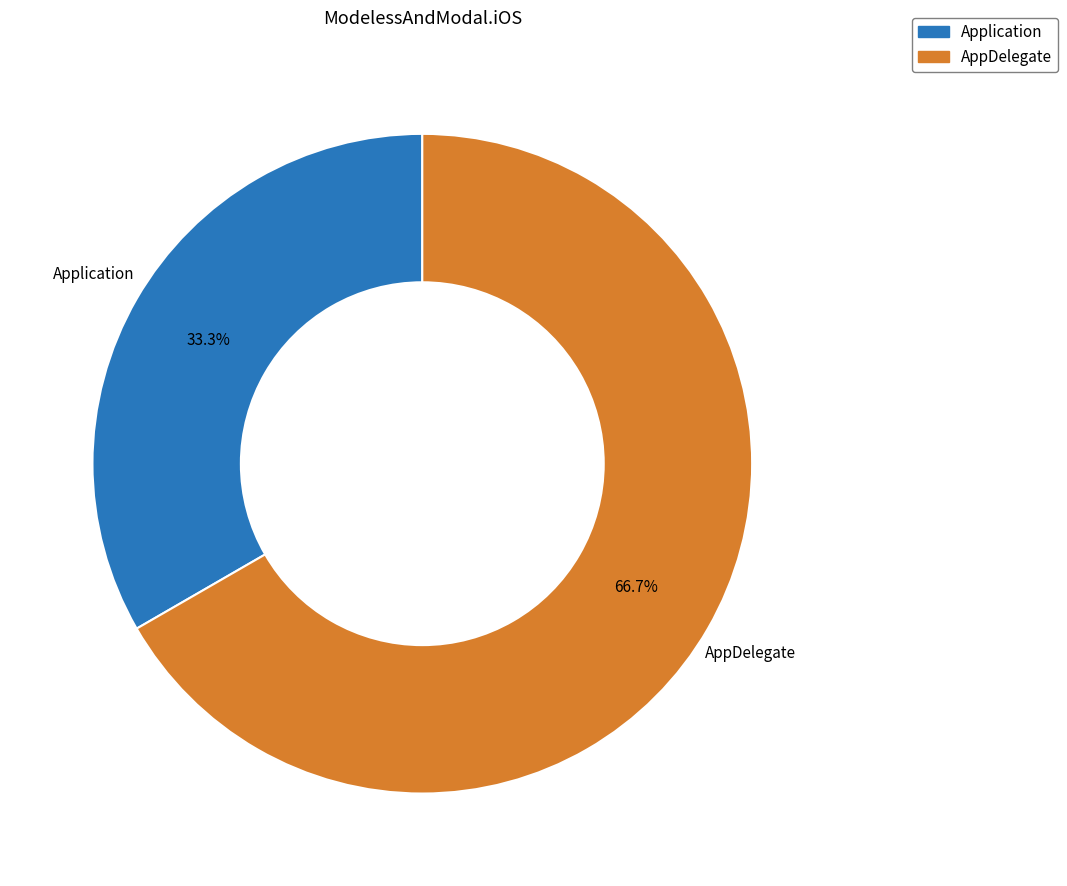

Is there any slice that represents more than half of the pie?

Yes